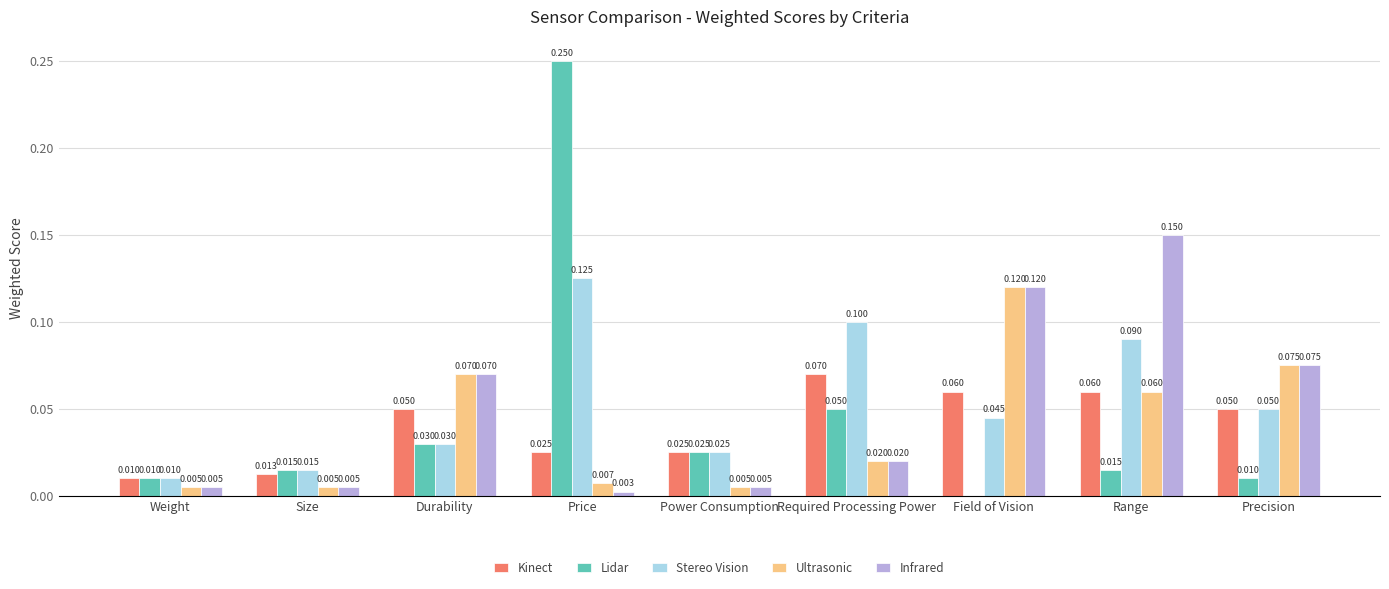

At which category is the sum across all series the highest?

Price